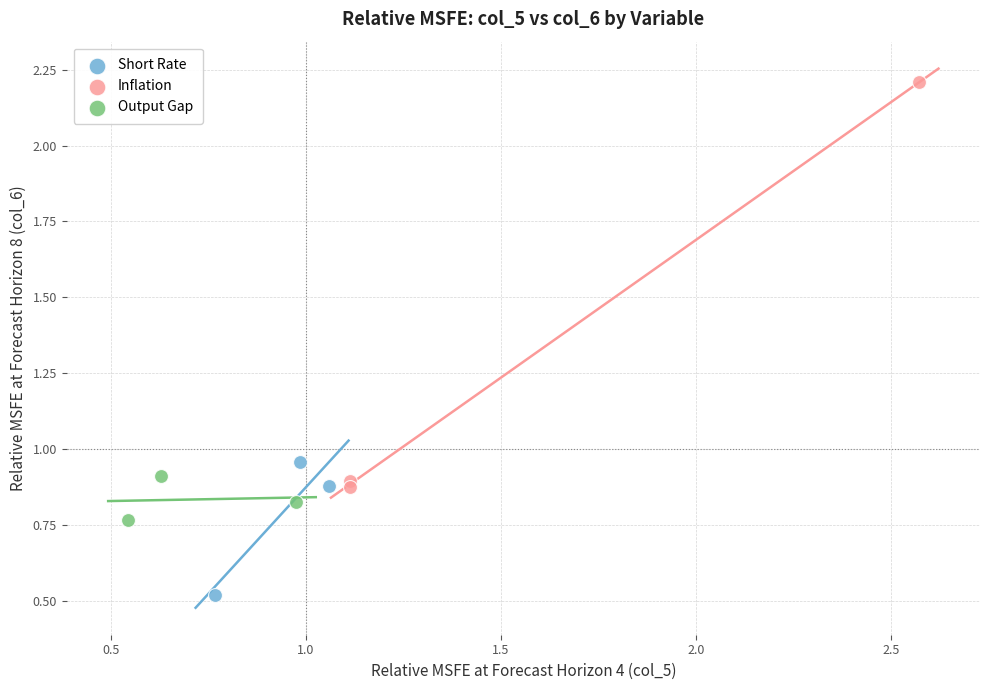

What are all the series names shown in the legend?

Short Rate, Inflation, Output Gap